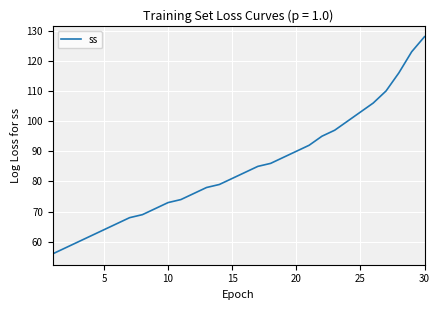

What is the difference between the maximum and minimum values?

72